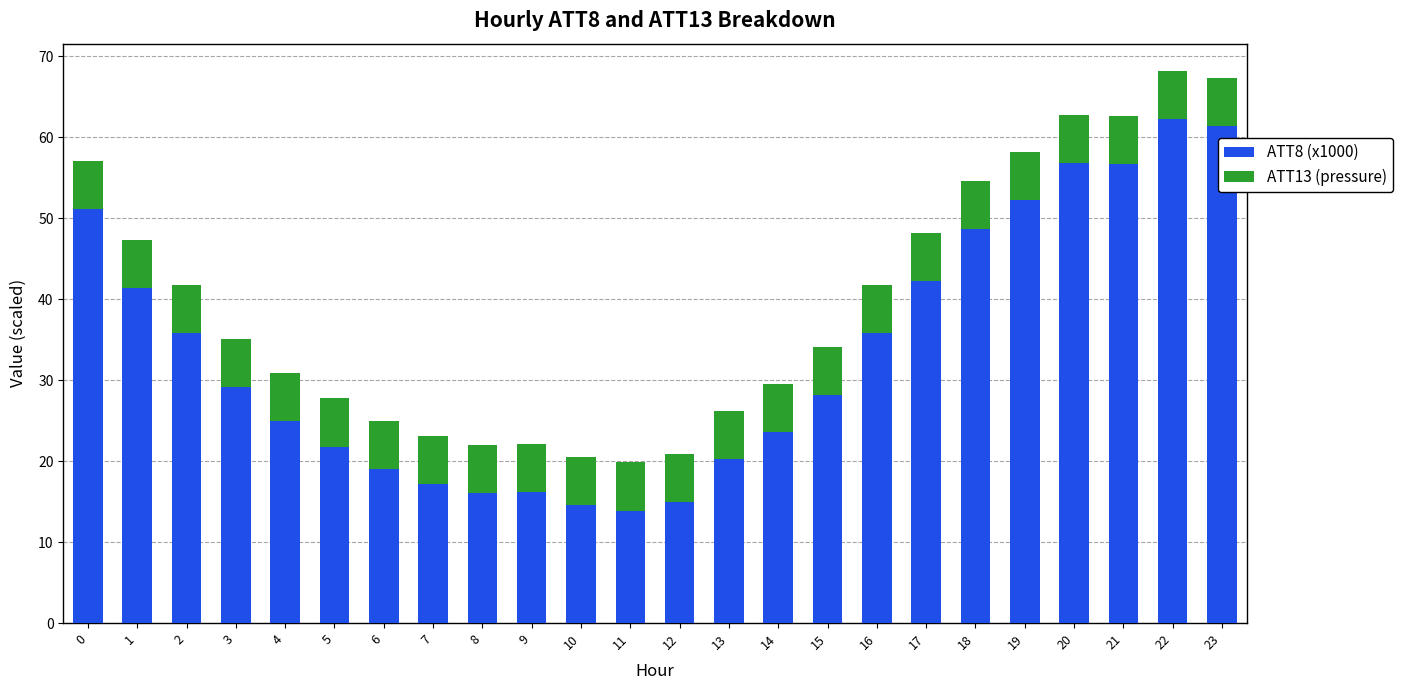

The value of ATT8 (x1000) at 20 is 56.8. True or false?

True